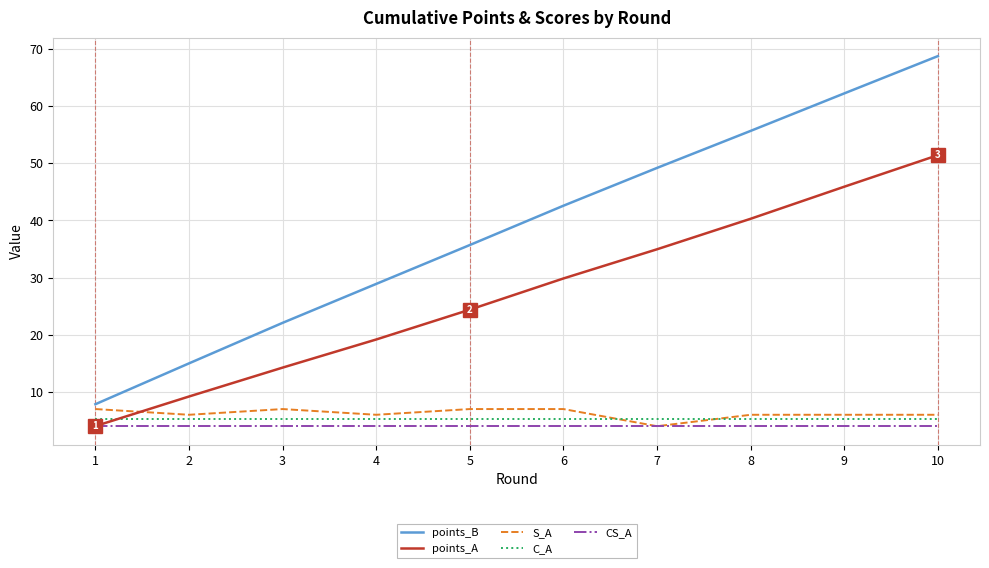

Rank the series by their maximum value, from lowest to highest.

CS_A, C_A, S_A, points_A, points_B